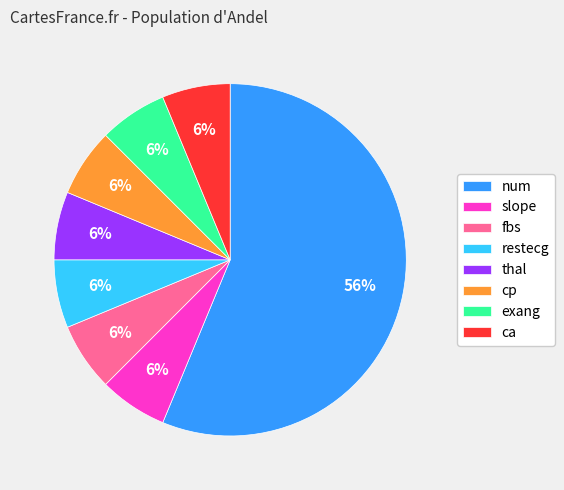

Is the sum of exang and slope greater than half?

No